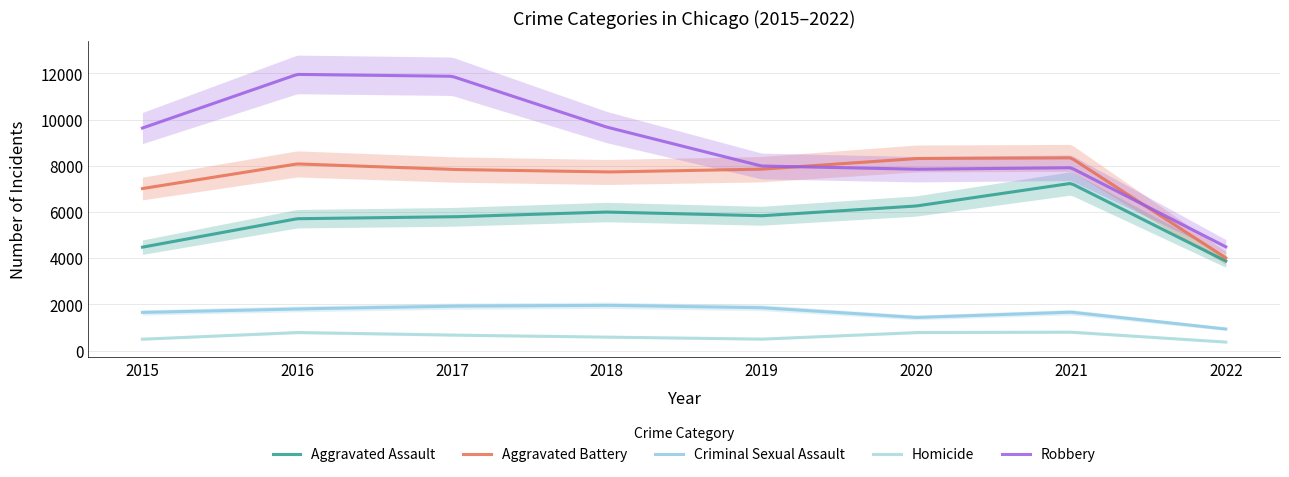

List the series in order of their peak value, highest first.

Robbery, Aggravated Battery, Aggravated Assault, Criminal Sexual Assault, Homicide